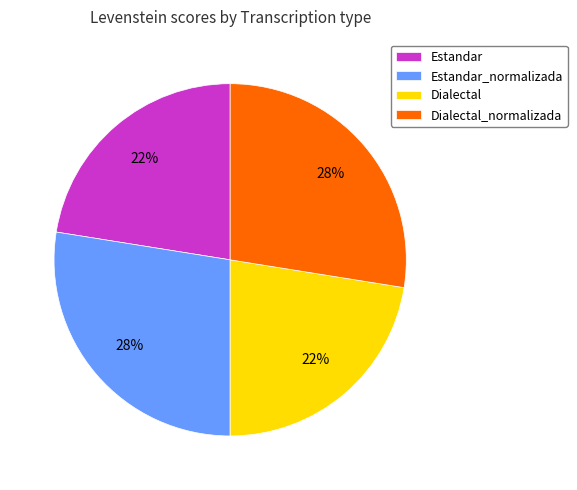

Between Estandar_normalizada and Estandar, which is larger?

Estandar_normalizada